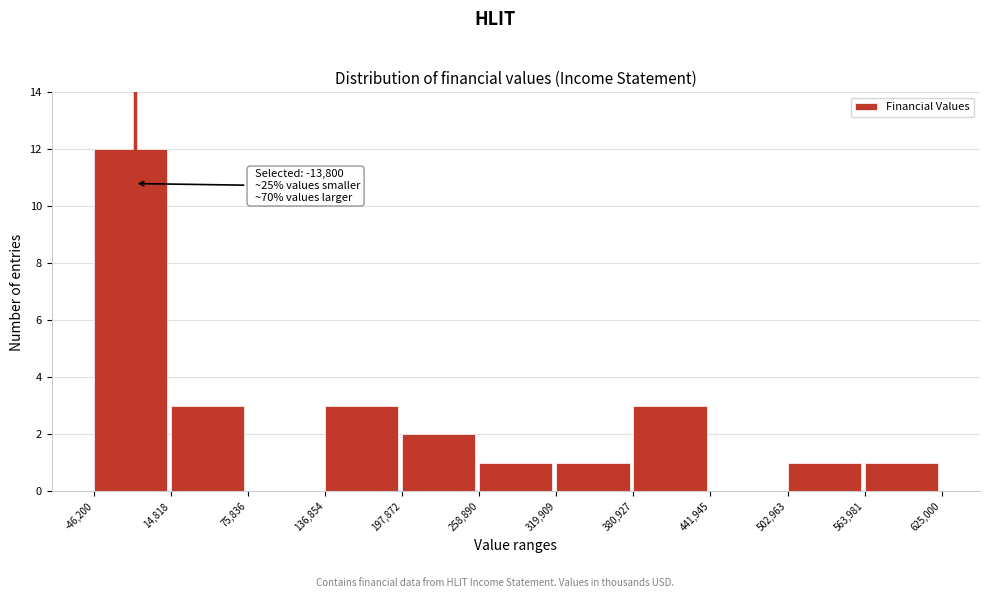

Over which range of the x-axis is the bar tallest?

-46,200 to 14,818